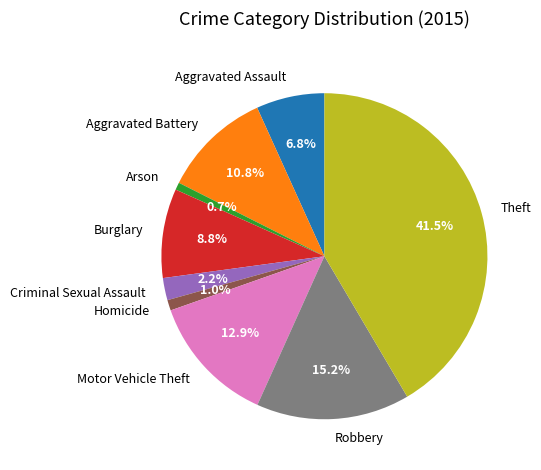

To the nearest percent, what is the difference between the largest and smallest slice percentages?

41%